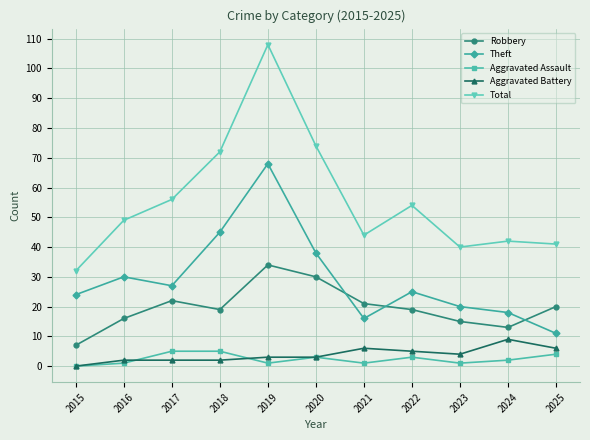

How many distinct data groups are displayed?

5